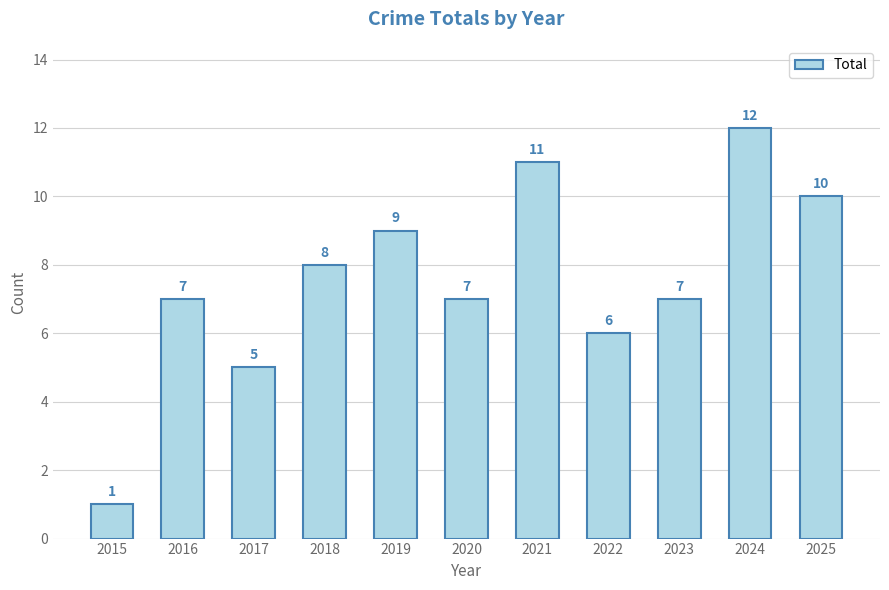

Reading left to right, what are all the values shown in this chart?

1	7	5	8	9	7	11	6	7	12	10